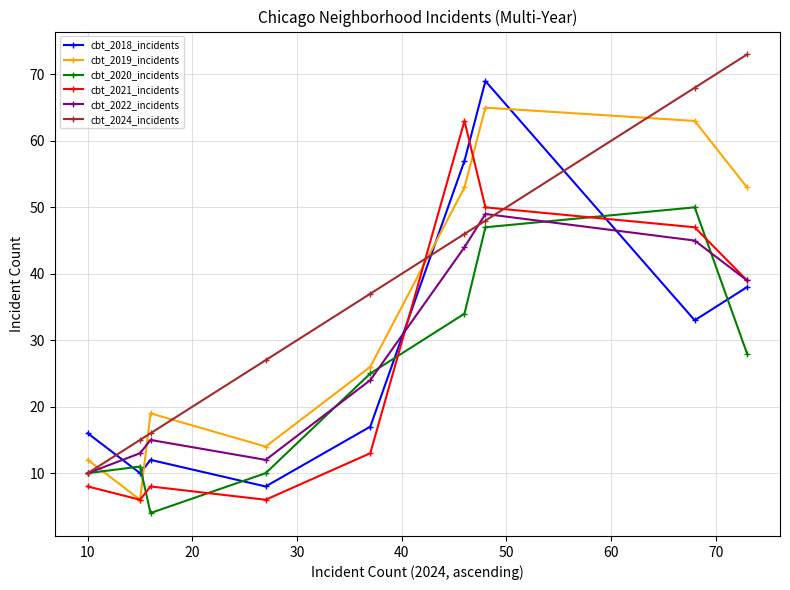

Which series ends up on top after the final intersection of cbt_2024_incidents and cbt_2021_incidents?

cbt_2024_incidents